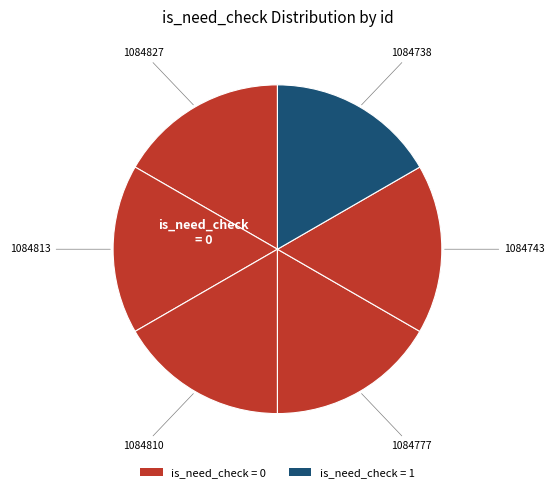

How many segments does this pie chart have?

6